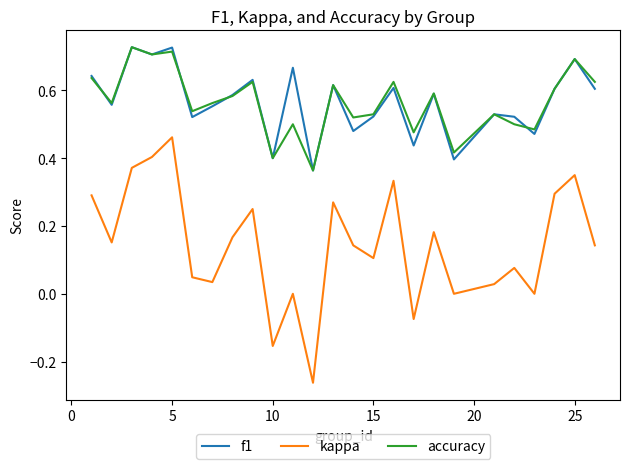

True or false: f1 and kappa intersect in this chart.

False